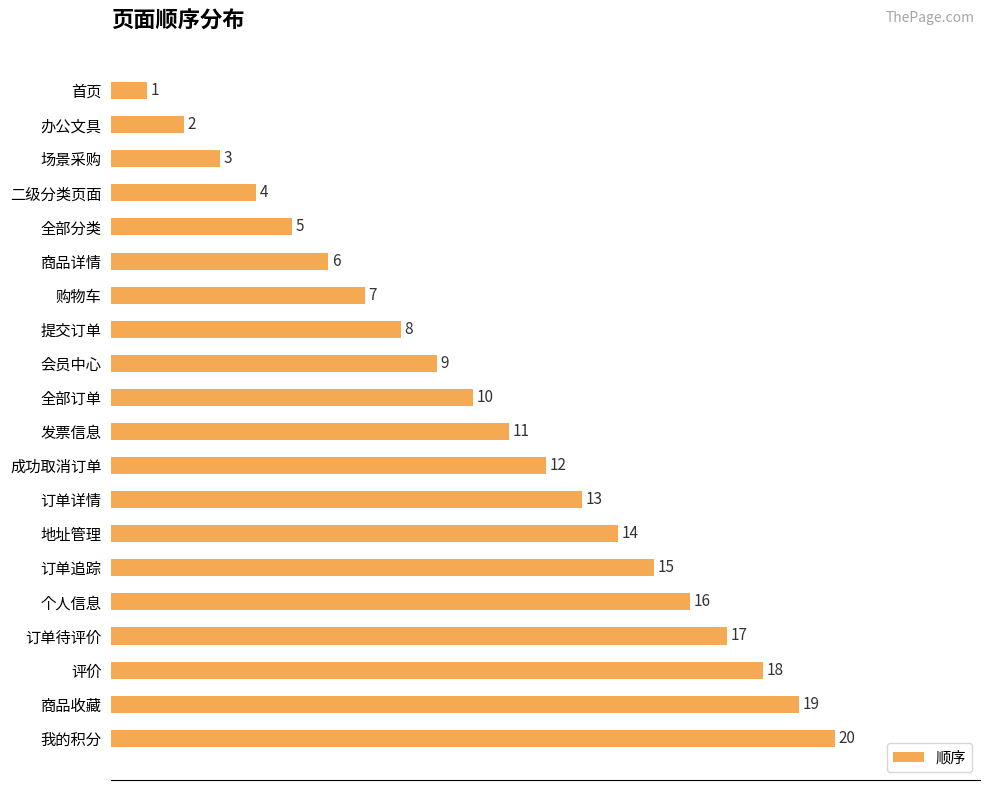

What is the approximate value at 发票信息, to the nearest 5?

10